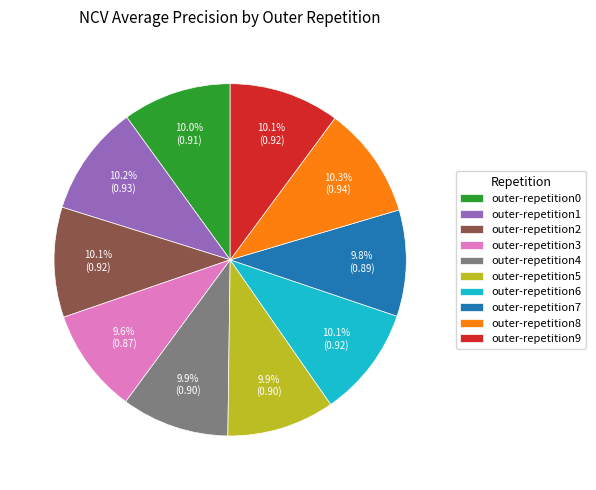

Does any single category account for the majority?

No